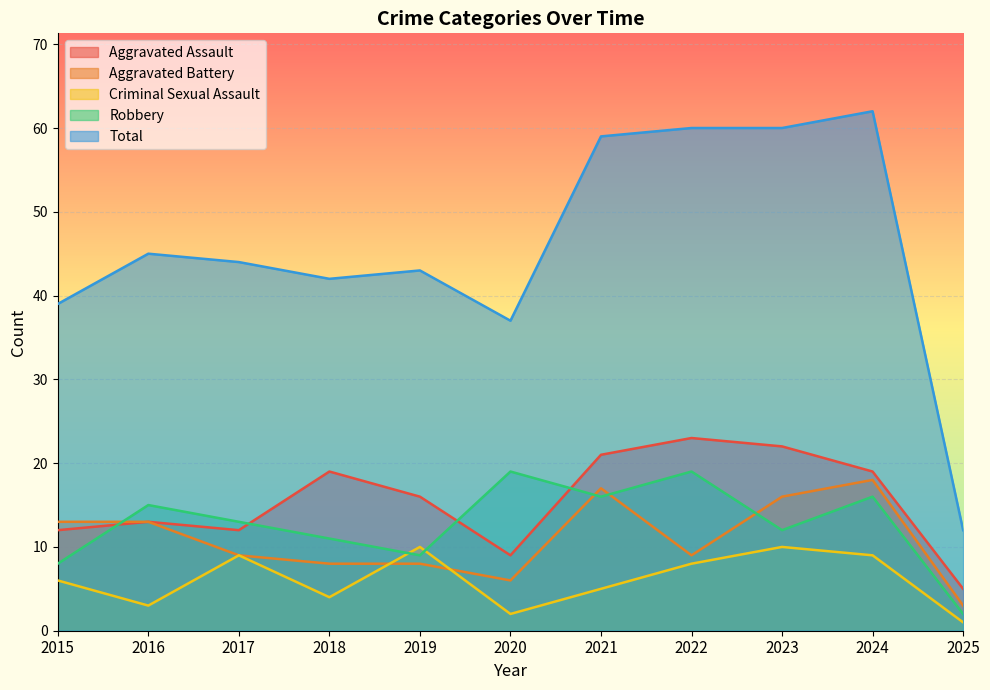

Does the chart display data point markers on the line(s)?

No